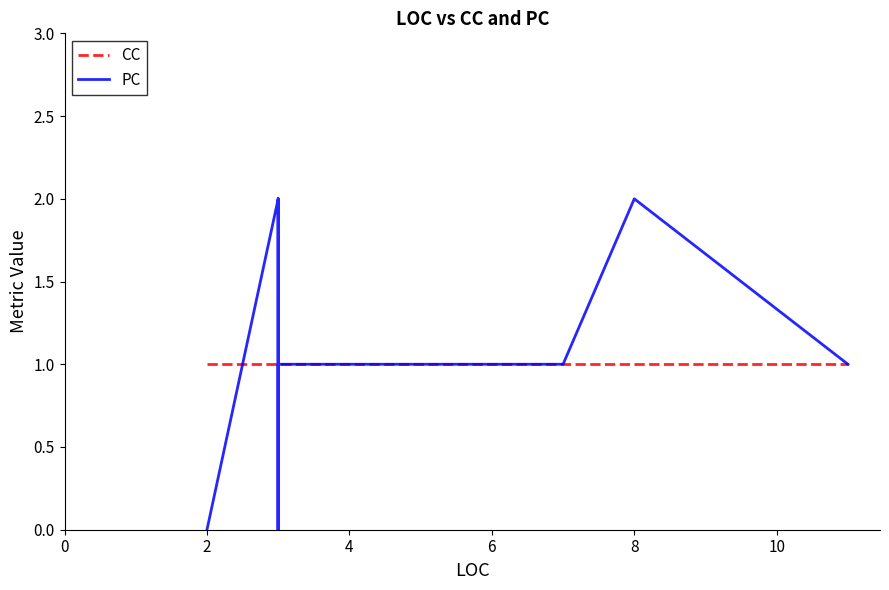

True or false: CC has a value of 0 at 2.

False